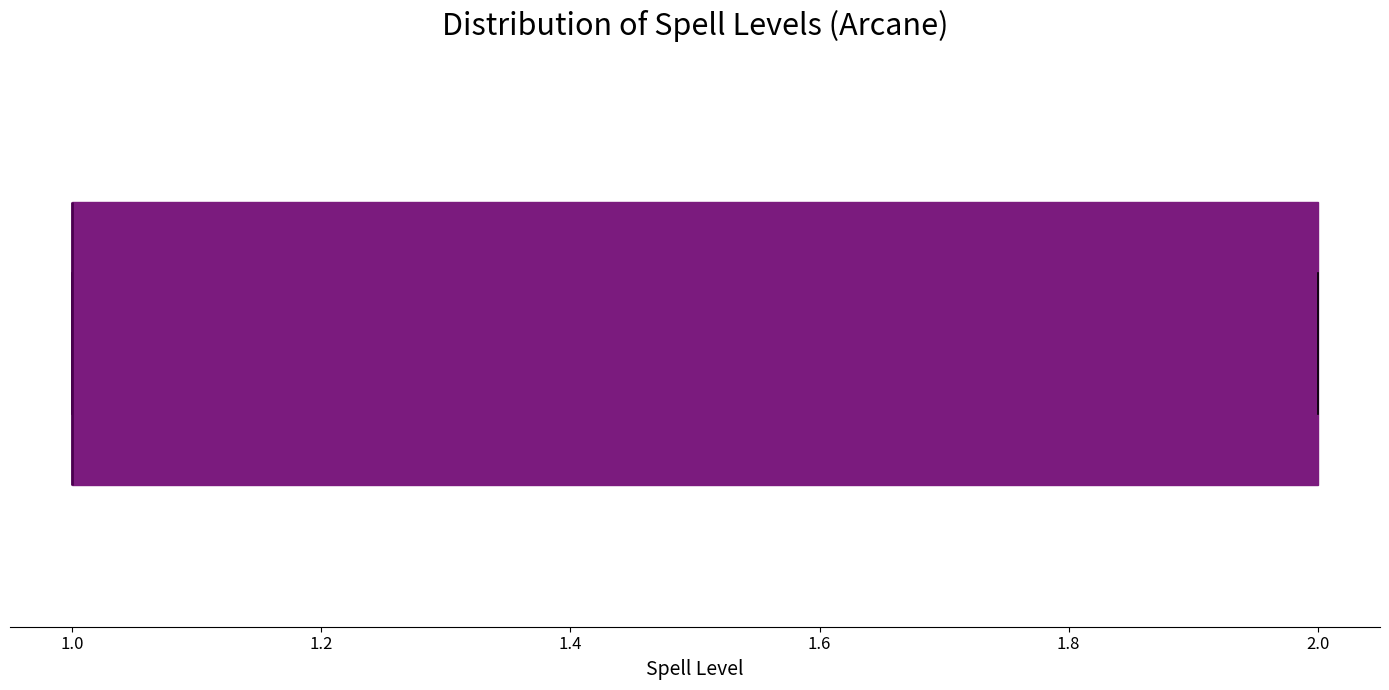

Read this box plot against the x-axis: the position of the median line, the range covered by the box, and the ends of both whiskers. The values are not printed on the chart, so give them approximately, as read against the axis.

median 1 (drawn on the box's left edge), box 1 to 2, whiskers 1 to 2